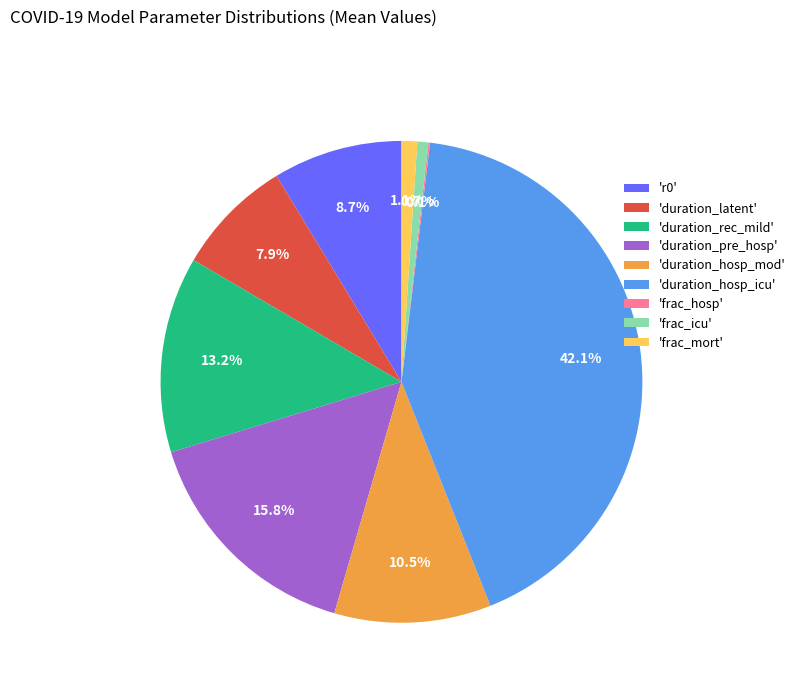

Is there a majority slice in this chart?

No